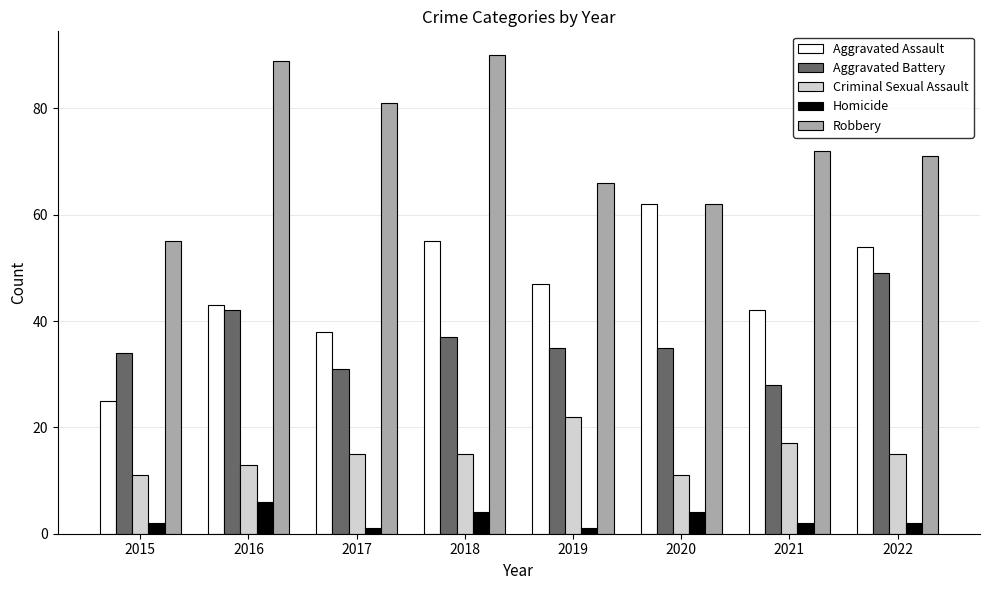

What is the total value across all series at 2017?

166